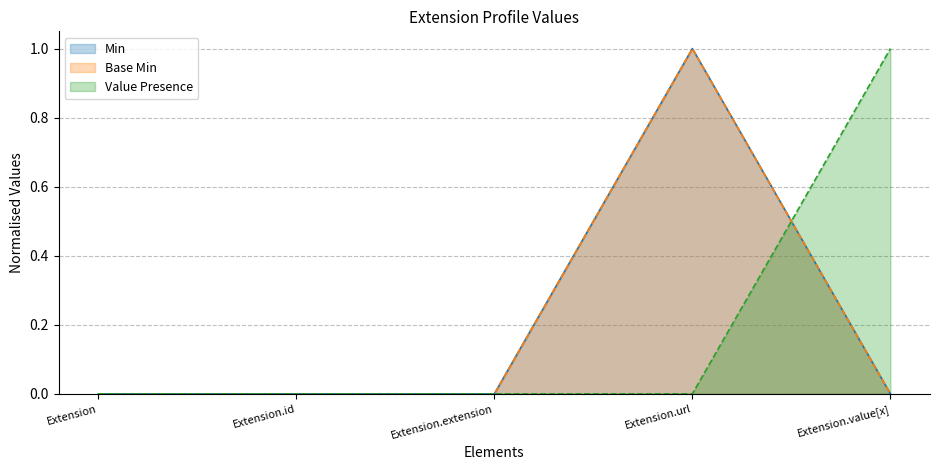

True or false: Min and Base Min intersect in this chart.

False